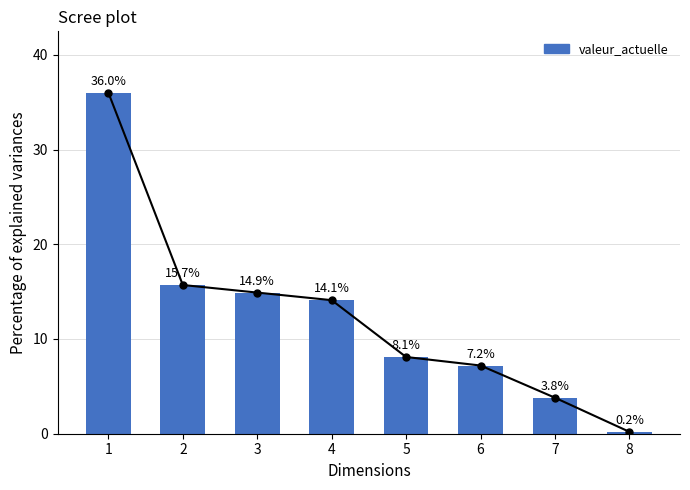

The value at 1 is 36.0. True or false?

True